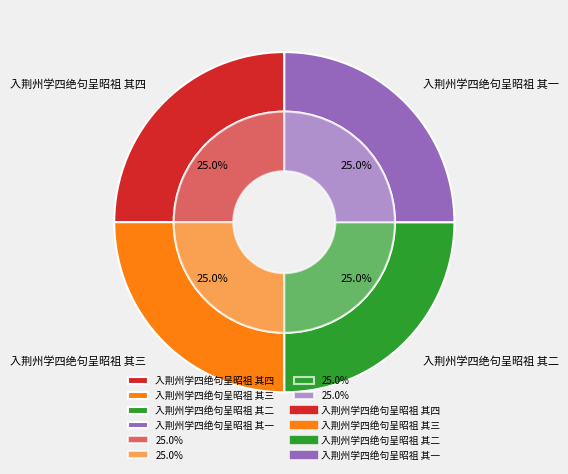

What is the total percentage of 入荆州学四绝句呈昭祖 其四 and 入荆州学四绝句呈昭祖 其一?

50.0%